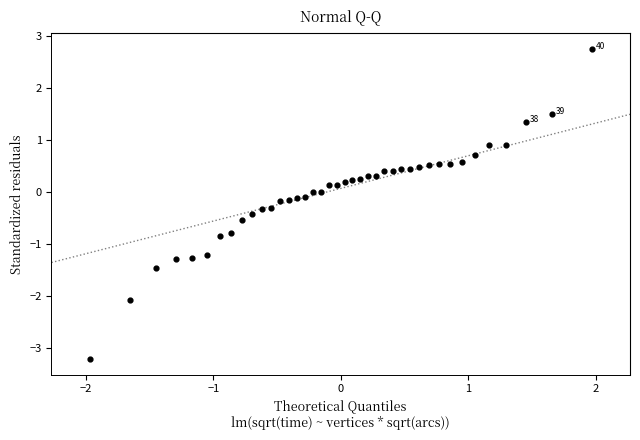

What is the range of X values (max minus min)?

3.9